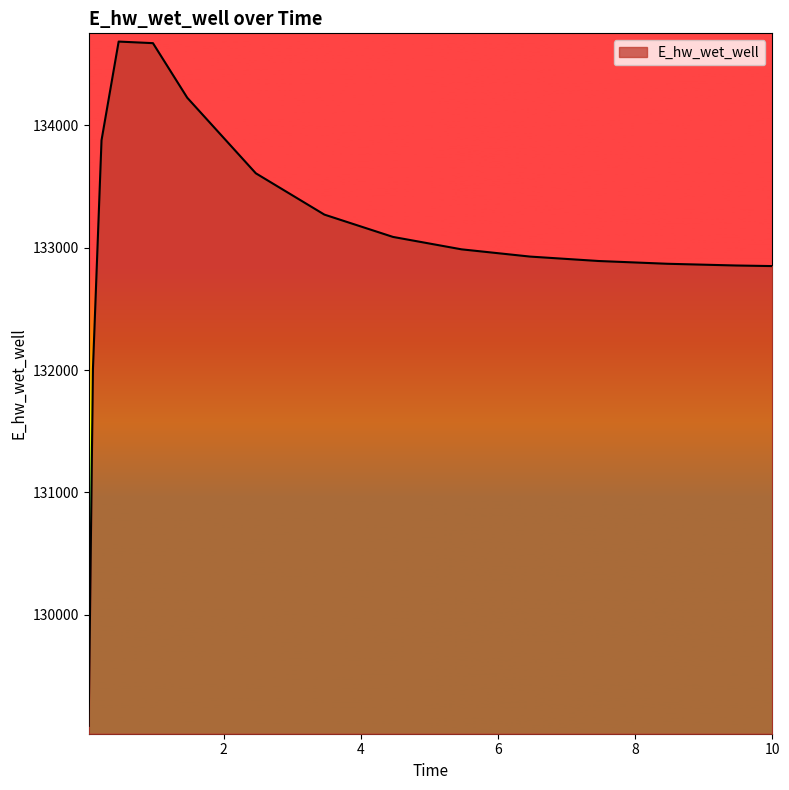

What is the smallest value displayed?

129092.0